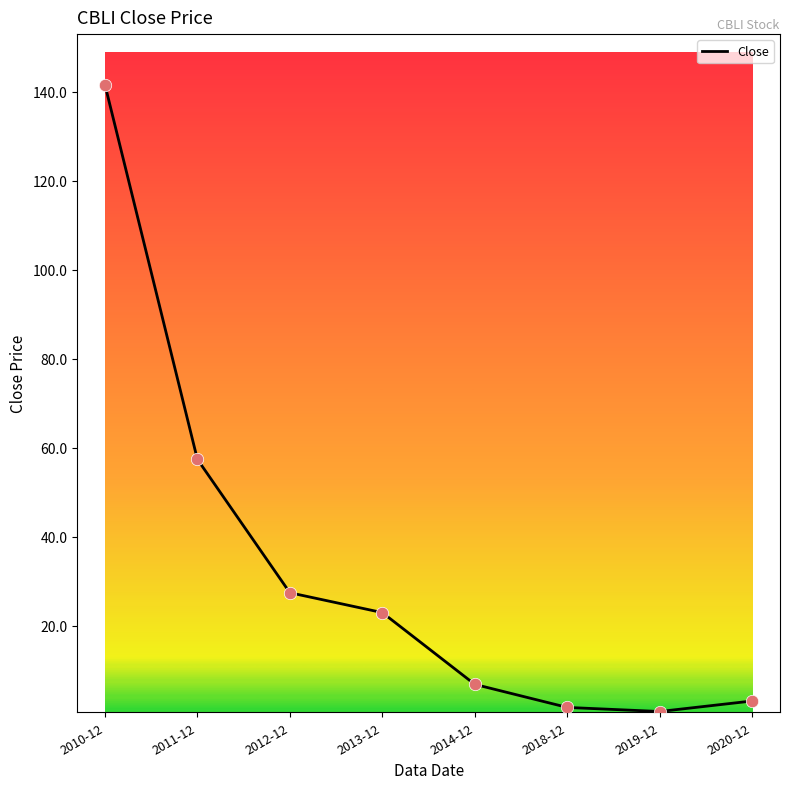

Approximately how many times larger is the value at 2010-12 compared to 2011-12?

2.5